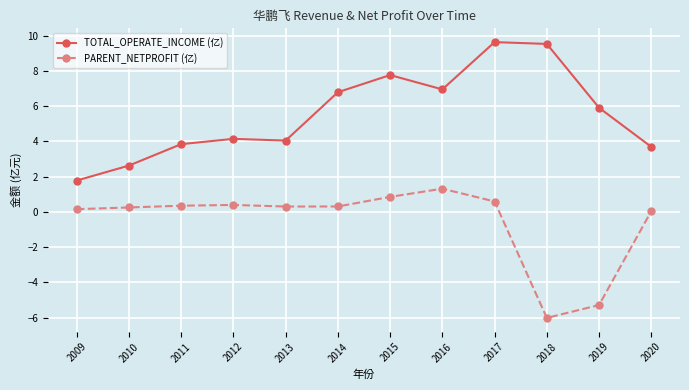

At which category is the sum across all series the highest?

2017